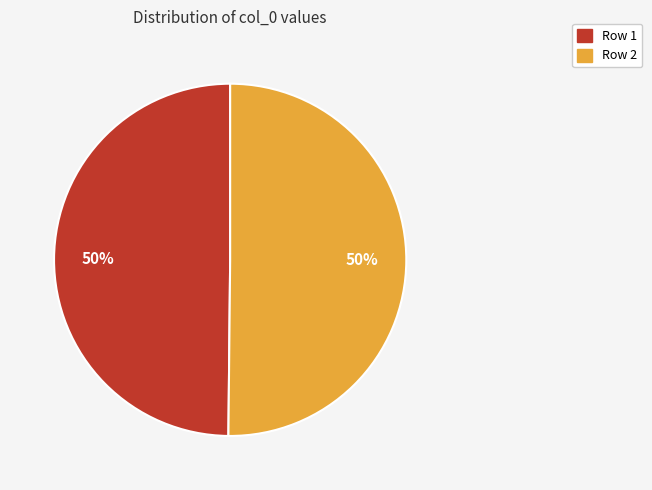

True or false: Row 2 accounts for 59% of the total.

False